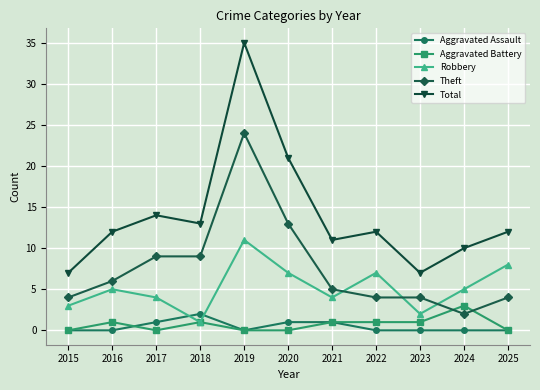

True or false: Total has a value of 12 at 2025.

True